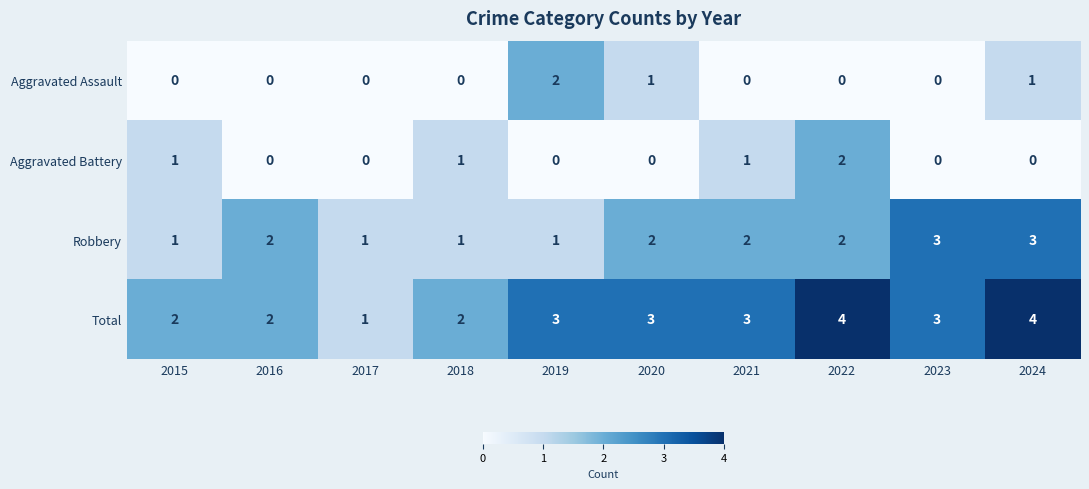

What is the difference between the highest and lowest values at 2017?

1